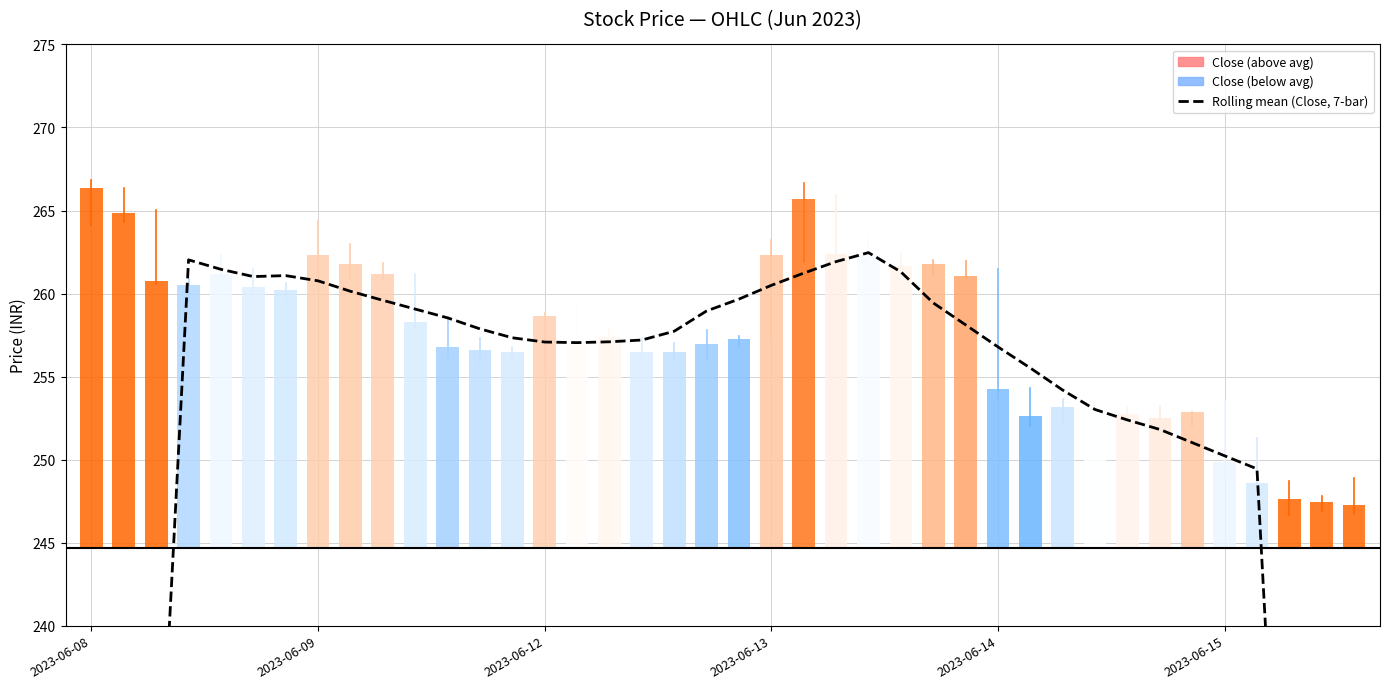

Which category has the lowest value across all series?

39